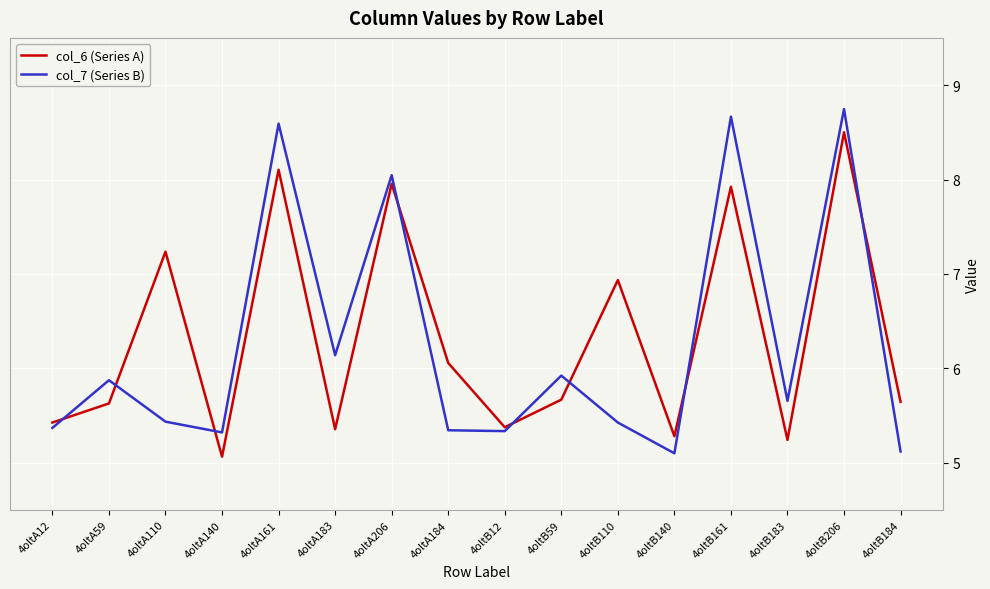

What is the sum of all col_6 (Series A) values?

101.4